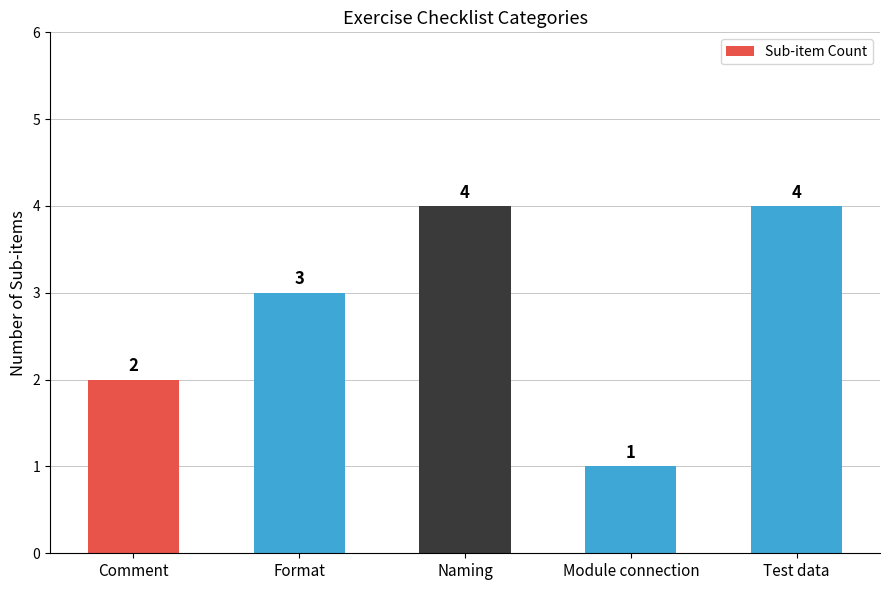

Reading right to left, list all the values displayed in this chart.

4	1	4	3	2